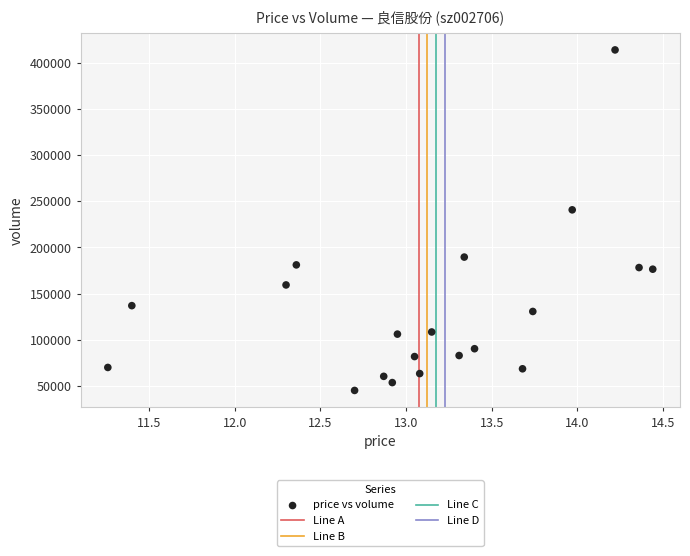

What Y value in the scatter plot is closest to 229533?

240718